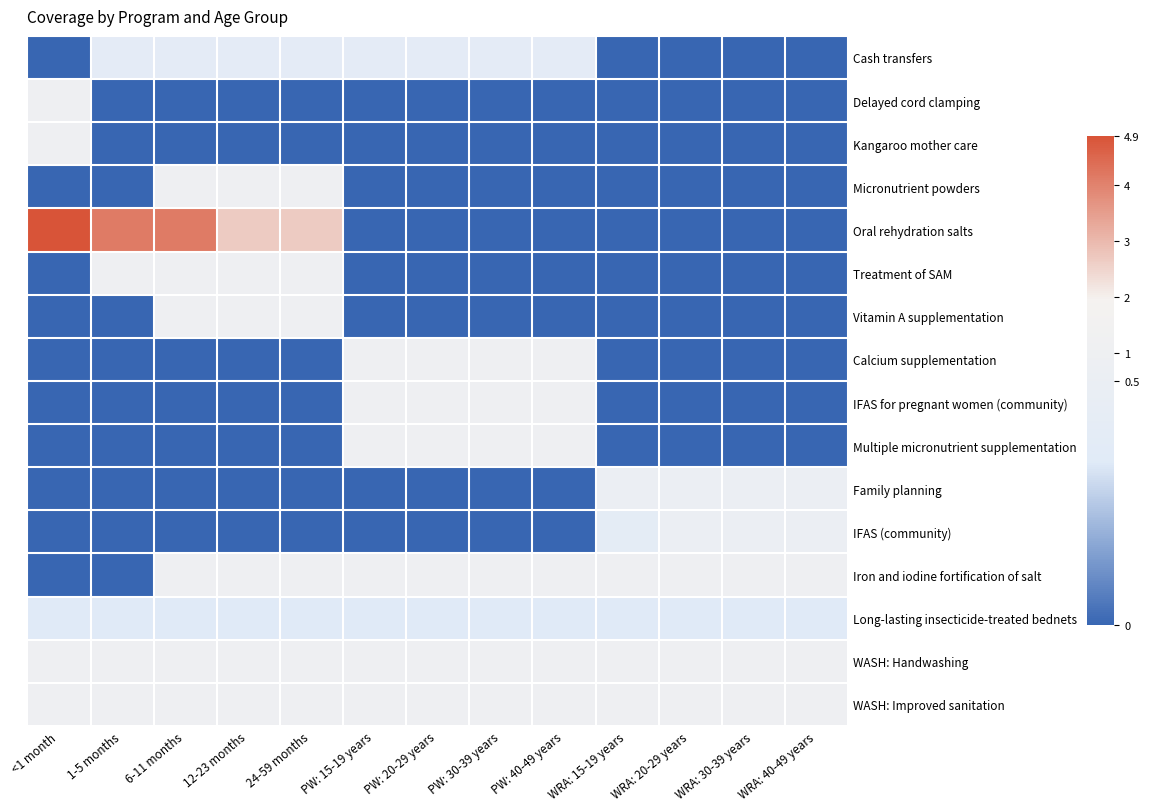

Which has a higher value, <1 month or WRA: 40-49 years?

<1 month